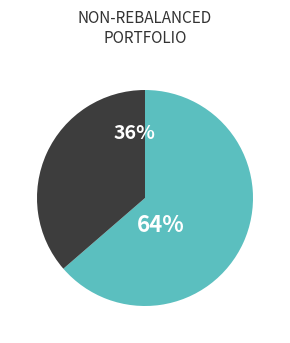

To the nearest percent, what is the average slice percentage?

50%